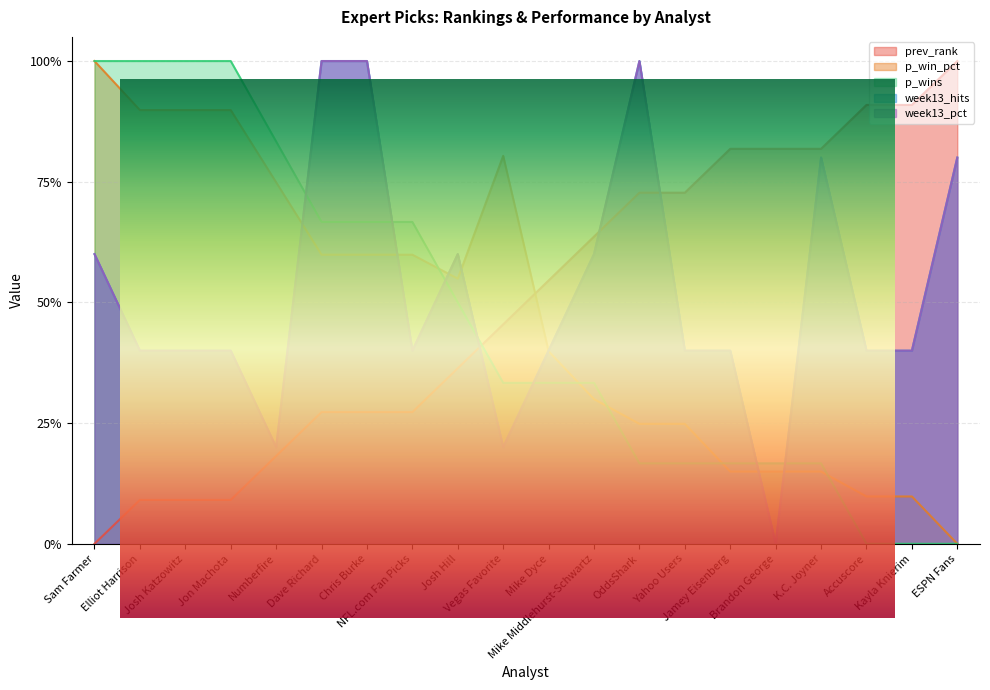

Between NFL.com Fan Picks and Josh Hill, which is larger?

Josh Hill